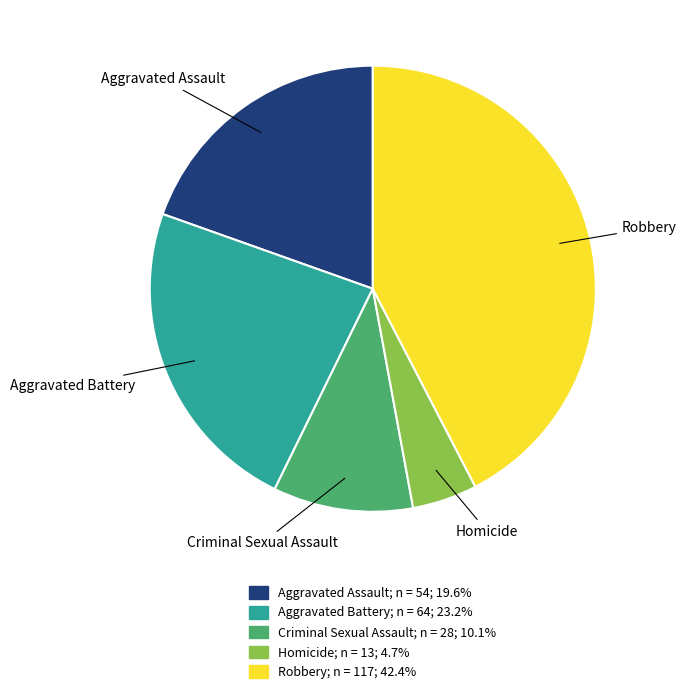

Combined, do Homicide and Aggravated Assault account for over 50%?

No